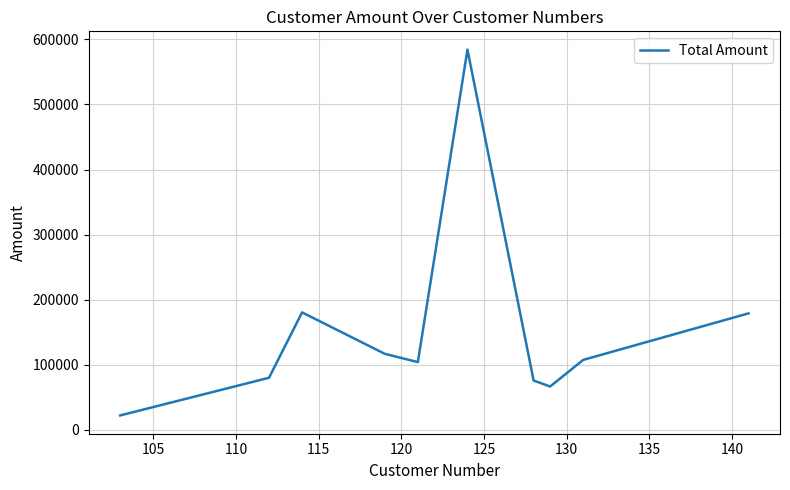

What is the difference between the maximum and minimum values?

561873.9